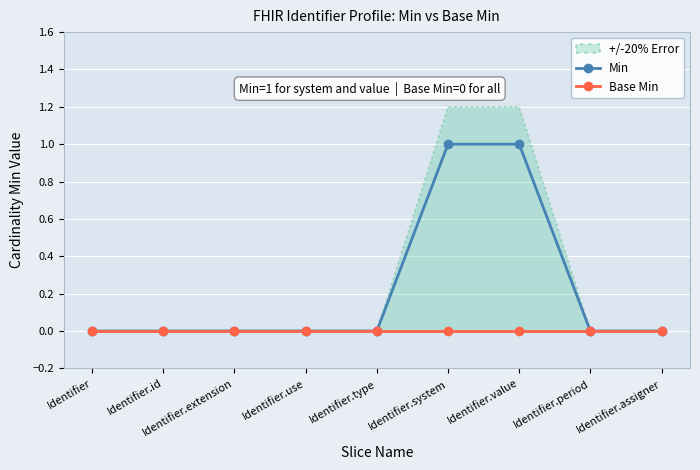

What is the sum of all Min values?

2